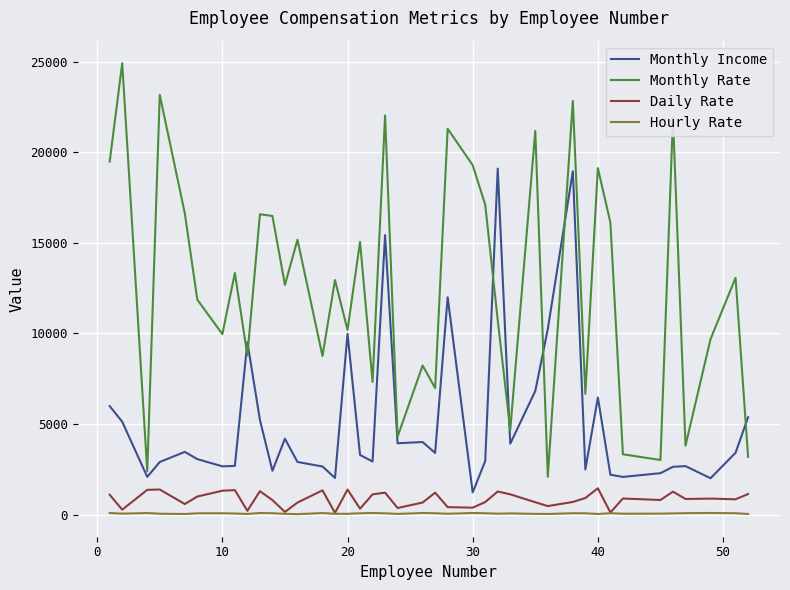

True or false: Monthly Rate and Hourly Rate intersect in this chart.

False